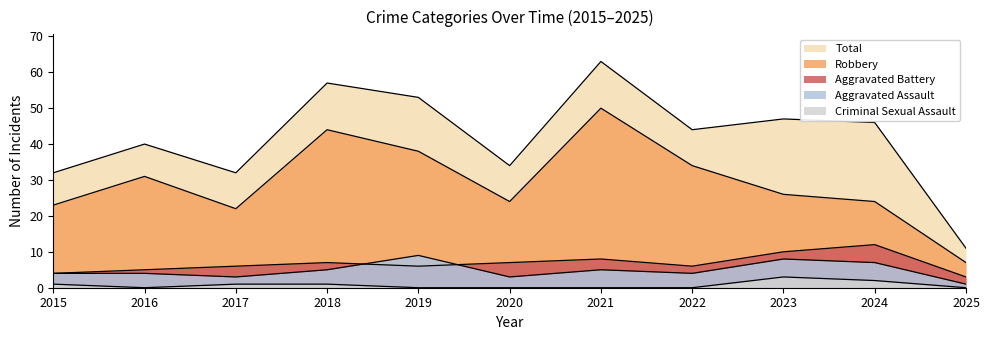

Is it true that Criminal Sexual Assault equals -2 at 2025?

False